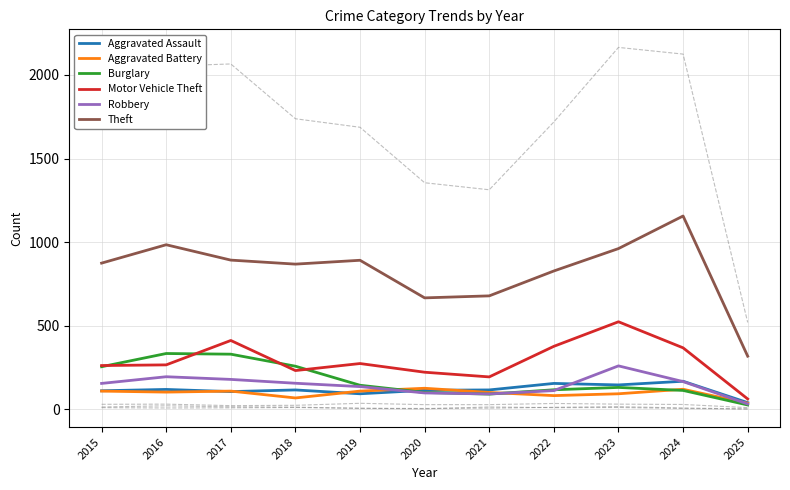

What is the average value of the Aggravated Assault series?

116